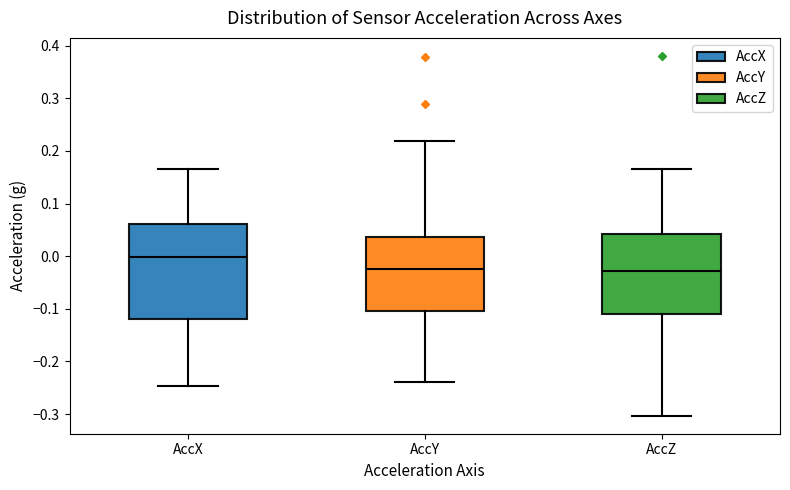

Comparing the boxes themselves (not the whiskers), which one is the tallest?

AccX